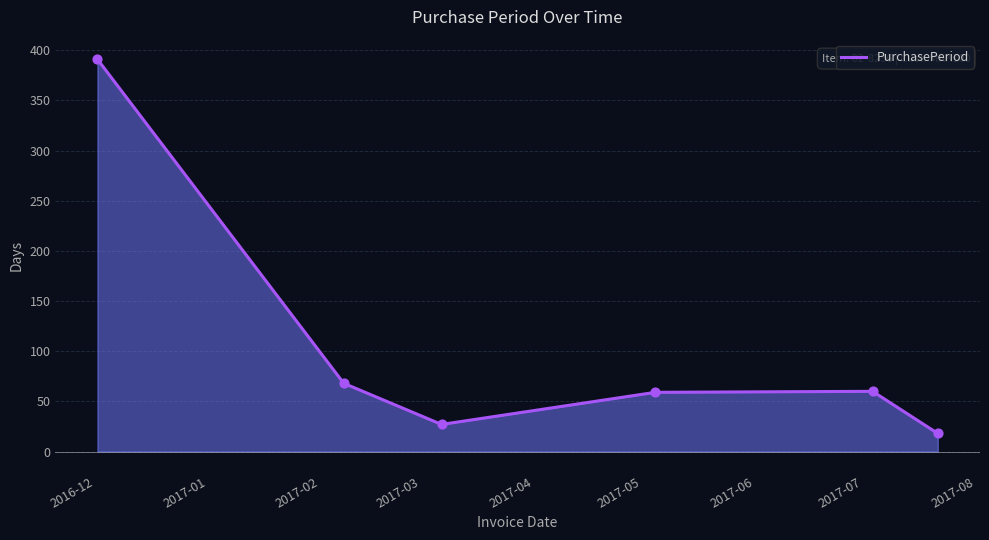

How many interior local valleys (lower than both neighbors) does the data have?

1